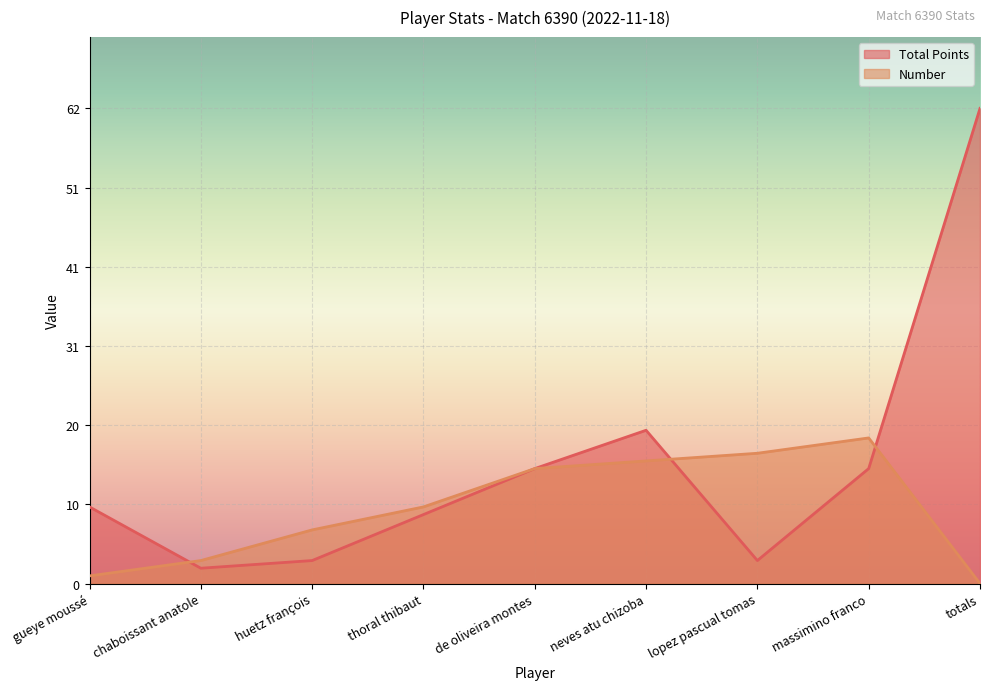

What are all the series names shown in the legend?

Total Points, Number